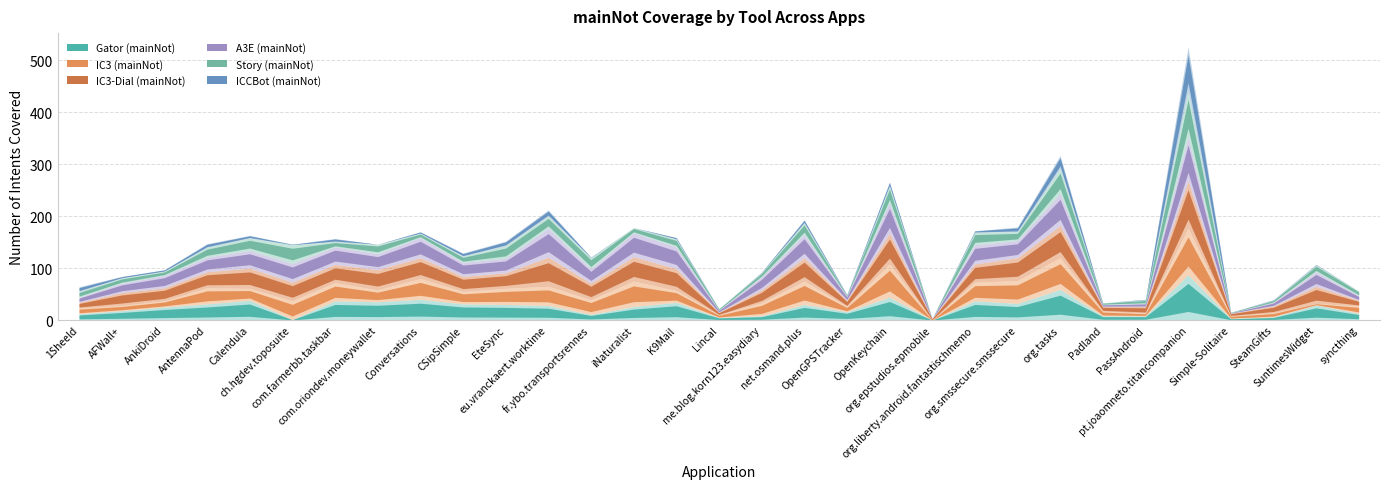

Is the value of A3E (mainNot) at AFWall+ greater than the value of IC3-Dial (mainNot) at OpenGPSTracker?

Yes